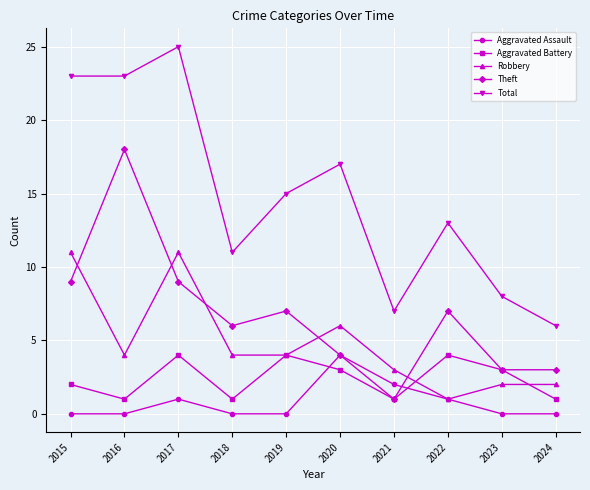

What is the approximate value of Robbery at 2019, to the nearest 5?

5